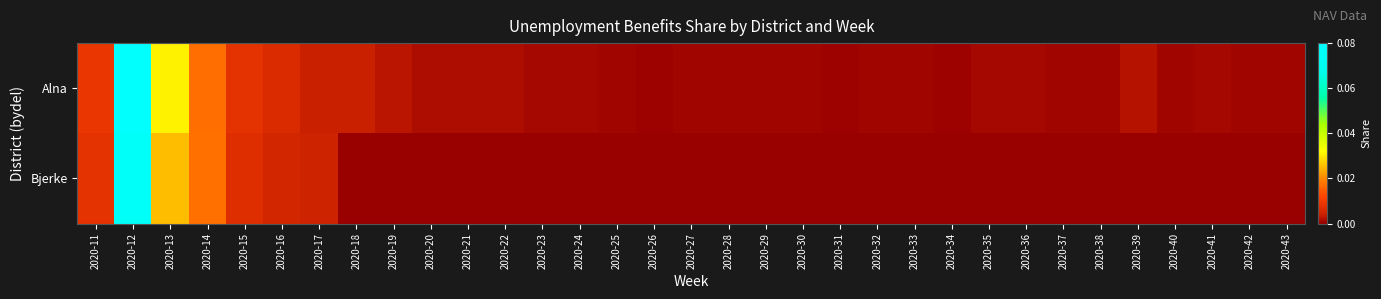

Reading left to right, list all the values displayed in this chart.

Alna: 2020-11=0.0	2020-12=0.1	2020-13=0.0	2020-14=0.0	2020-15=0.0	2020-16=0.0	2020-17=0.0	2020-18=0.0	2020-19=0.0	2020-20=0.0	2020-21=0.0	2020-22=0.0	2020-23=0.0	2020-24=0.0	2020-25=0.0	2020-26=0.0	2020-27=0.0	2020-28=0.0	2020-29=0.0	2020-30=0.0	2020-31=0.0	2020-32=0.0	2020-33=0.0	2020-34=0.0	2020-35=0.0	2020-36=0.0	2020-37=0.0	2020-38=0.0	2020-39=0.0	2020-40=0.0	2020-41=0.0	2020-42=0.0	2020-43=0.0
Bjerke: 2020-11=0.0	2020-12=0.1	2020-13=0.0	2020-14=0.0	2020-15=0.0	2020-16=0.0	2020-17=0.0	2020-18=0.0	2020-19=0.0	2020-20=0.0	2020-21=0.0	2020-22=0.0	2020-23=0.0	2020-24=0.0	2020-25=0.0	2020-26=0.0	2020-27=0.0	2020-28=0.0	2020-29=0.0	2020-30=0.0	2020-31=0.0	2020-32=0.0	2020-33=0.0	2020-34=0.0	2020-35=0.0	2020-36=0.0	2020-37=0.0	2020-38=0.0	2020-39=0.0	2020-40=0.0	2020-41=0.0	2020-42=0.0	2020-43=0.0